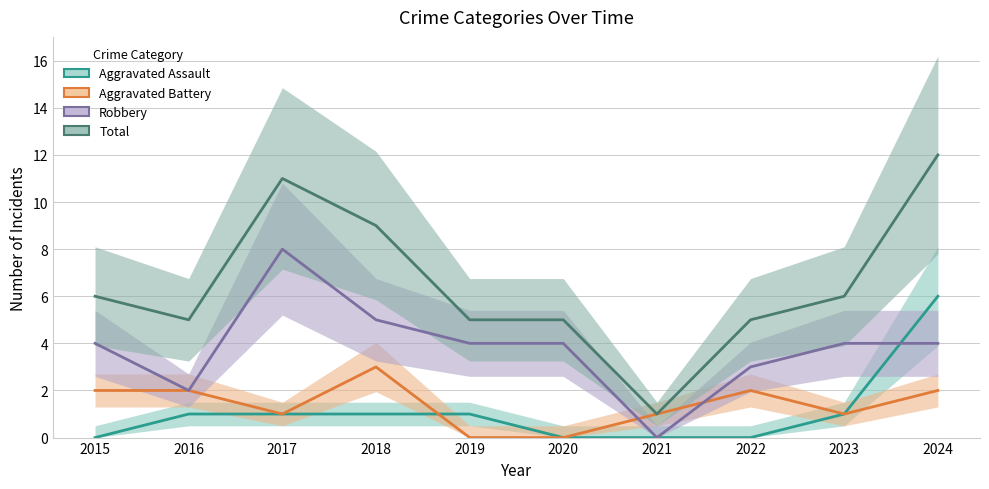

How many lines are shown in the chart?

4